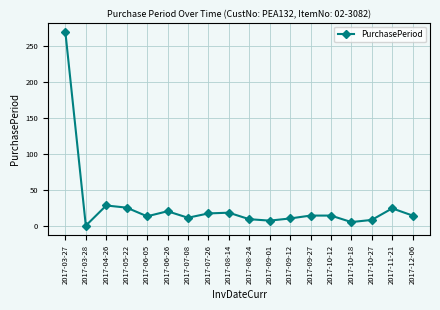

True or false: the data has more than 0 interior local peaks.

True